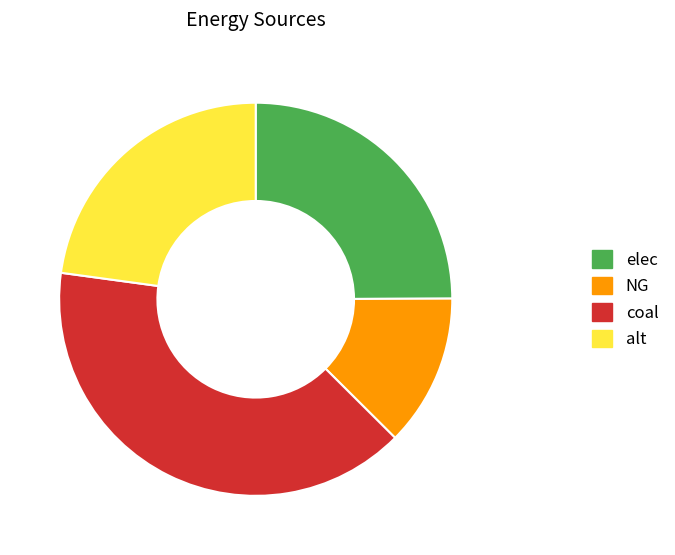

Does elec account for over 50% of the chart?

No